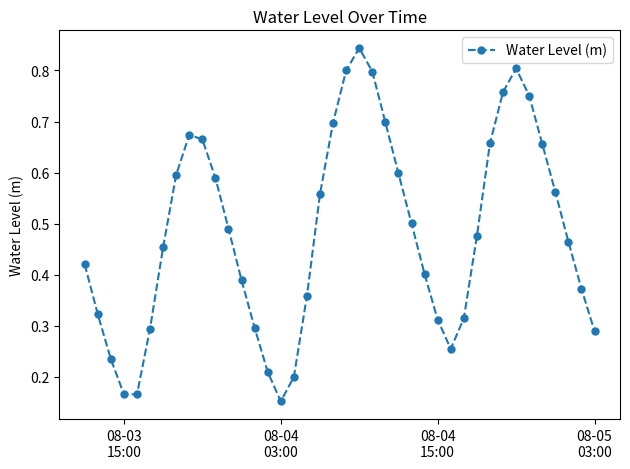

How many points are lower than both their immediate neighbors (excluding endpoints)?

3